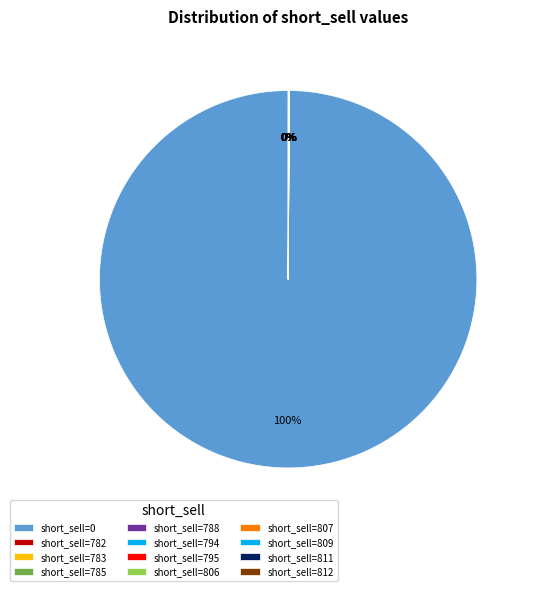

To the nearest percent, what is the difference between the largest and smallest slice percentages?

100%